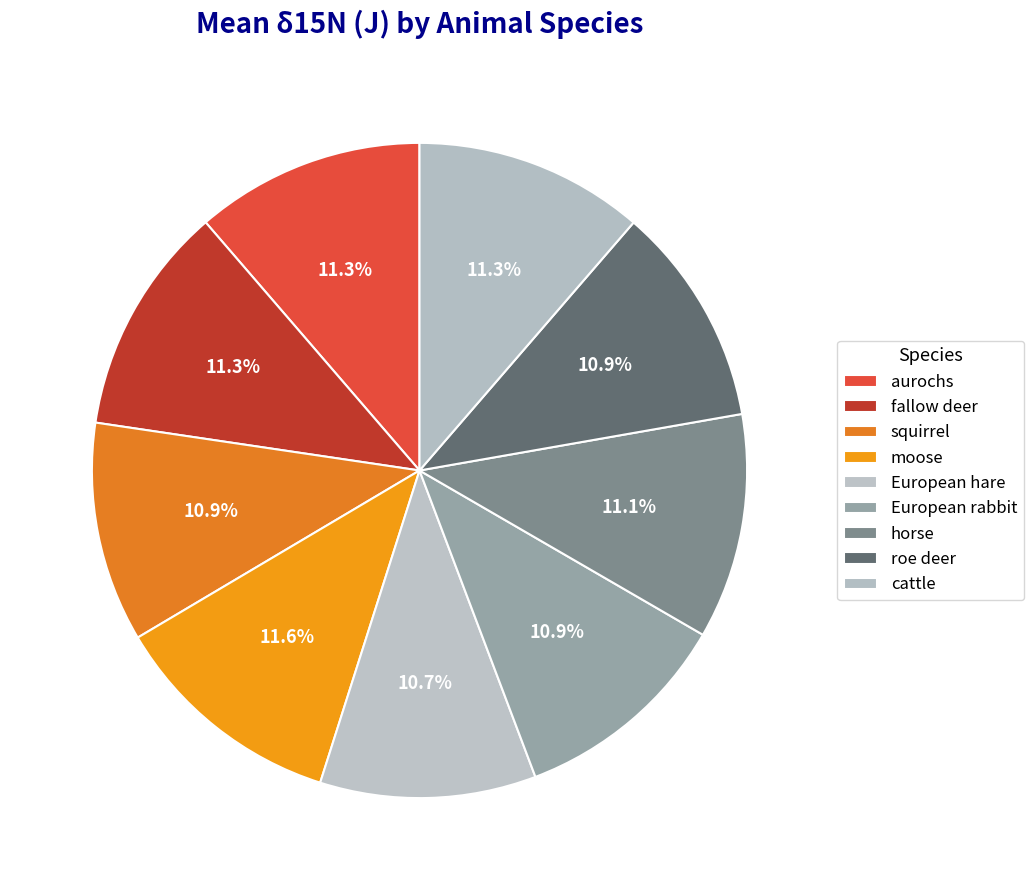

How many segments does this pie chart have?

9